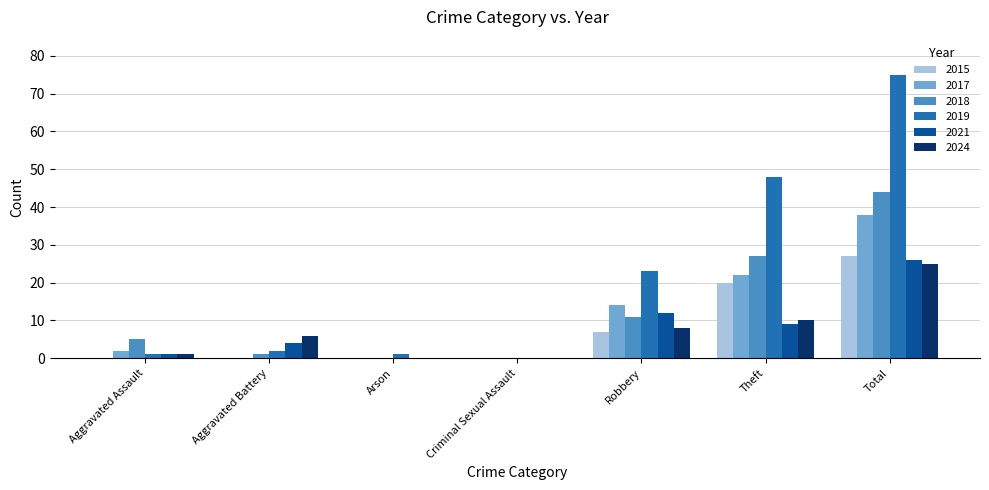

Which series has the largest total across all categories?

2019